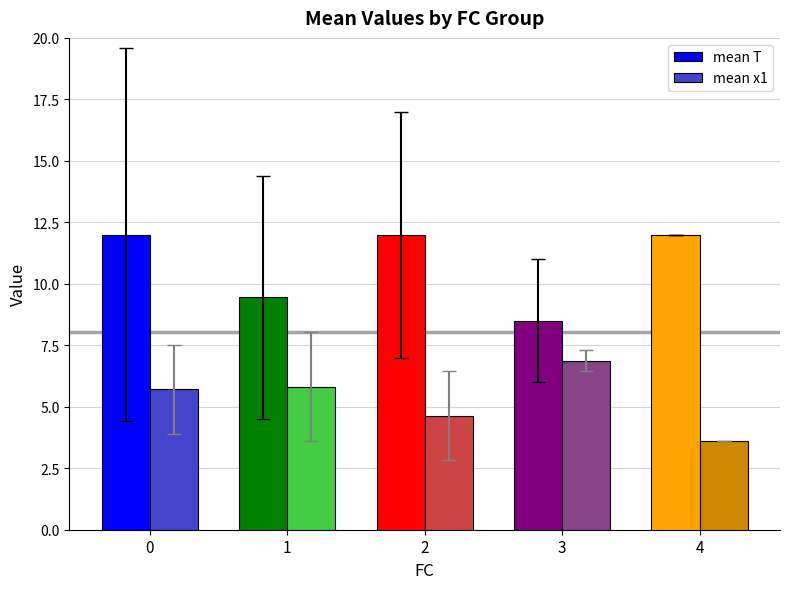

What is the spread (max minus min) of values at 0?

6.3